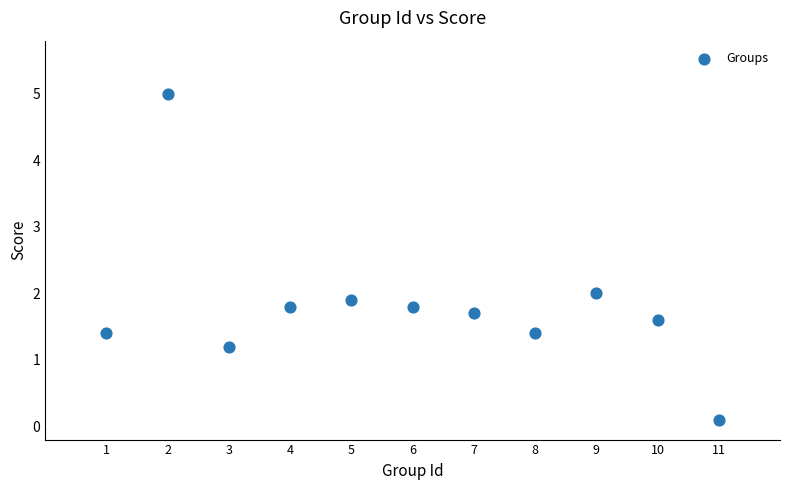

What is the average X value?

6.0